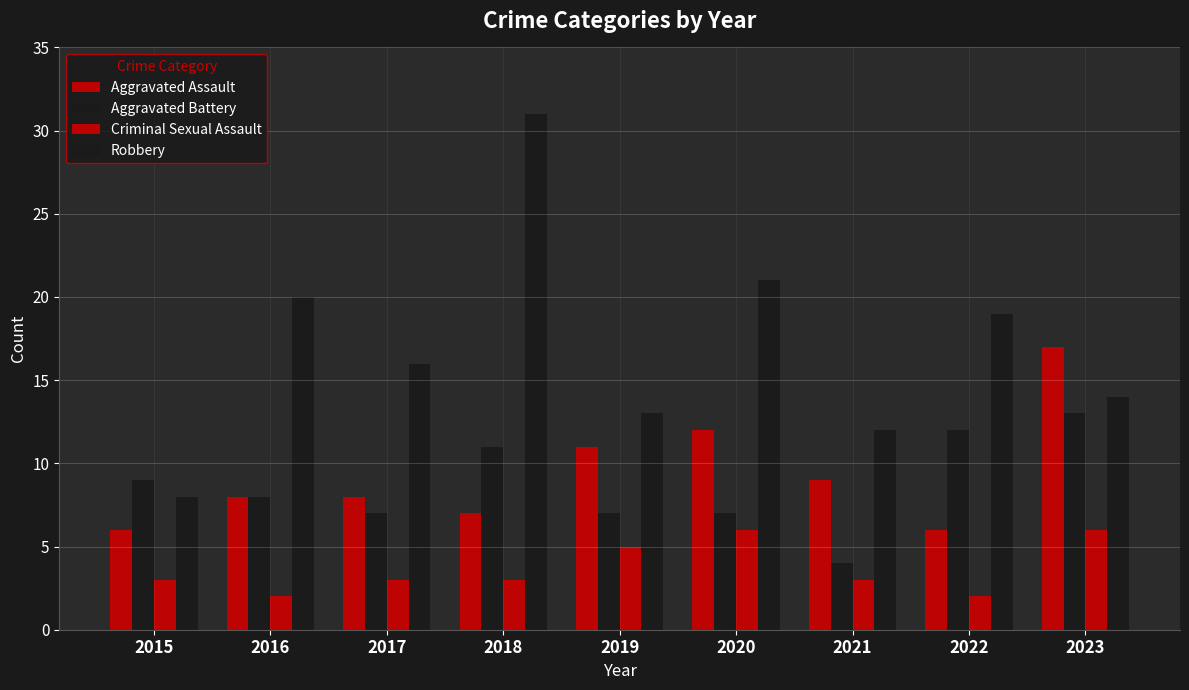

How many values in the Robbery series are below 16?

4